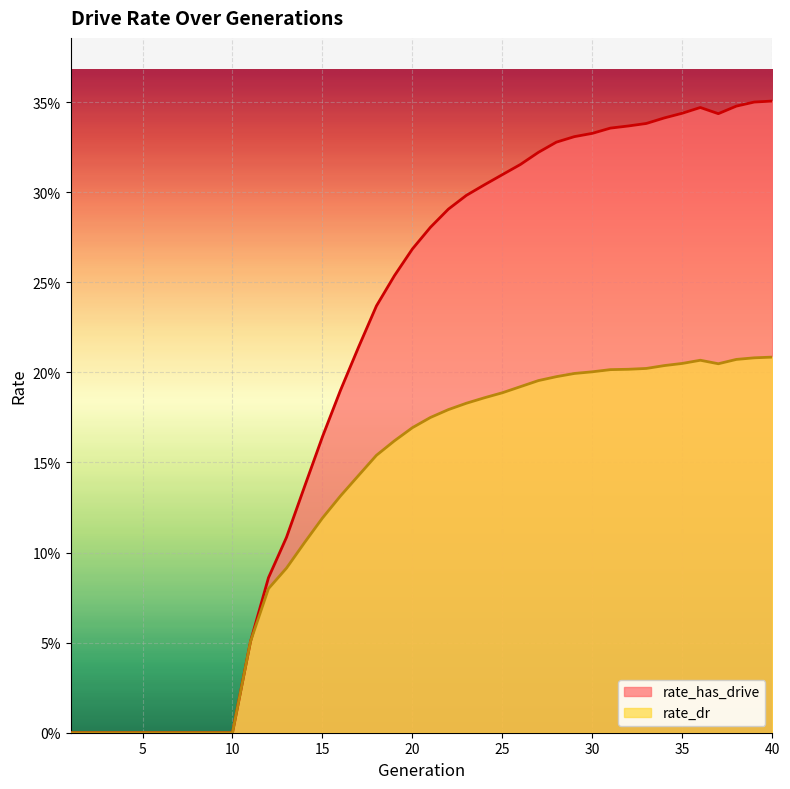

At 10, list the series in order from smallest to largest.

rate_has_drive, rate_dr